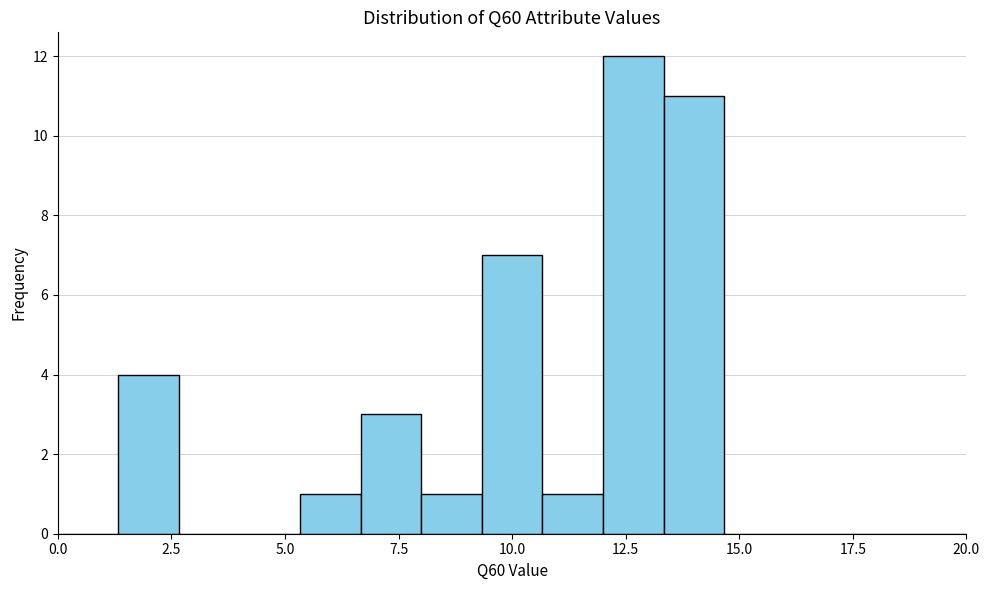

Around what value on the x-axis is the tallest bar? Give the approximate position of its centre, as read against the axis.

12.5